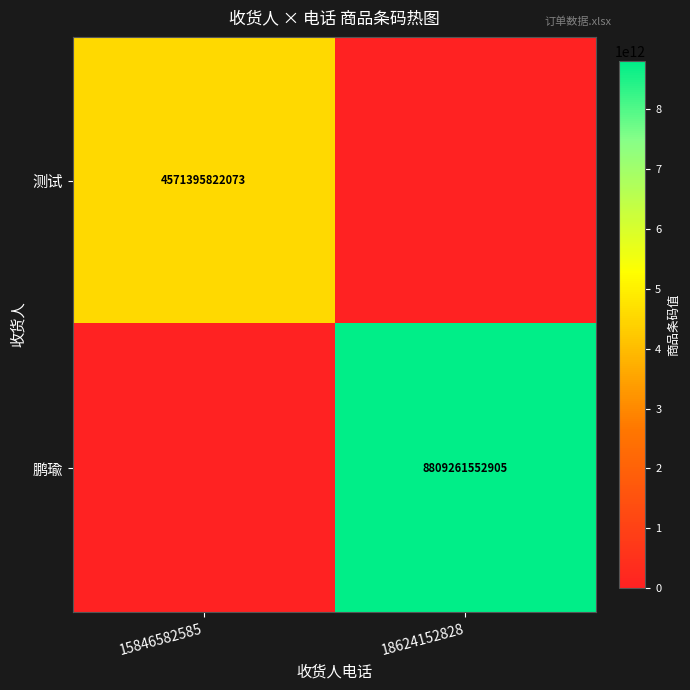

True or false: 测试 has a value of 4571395822073 at 15846582585.

True